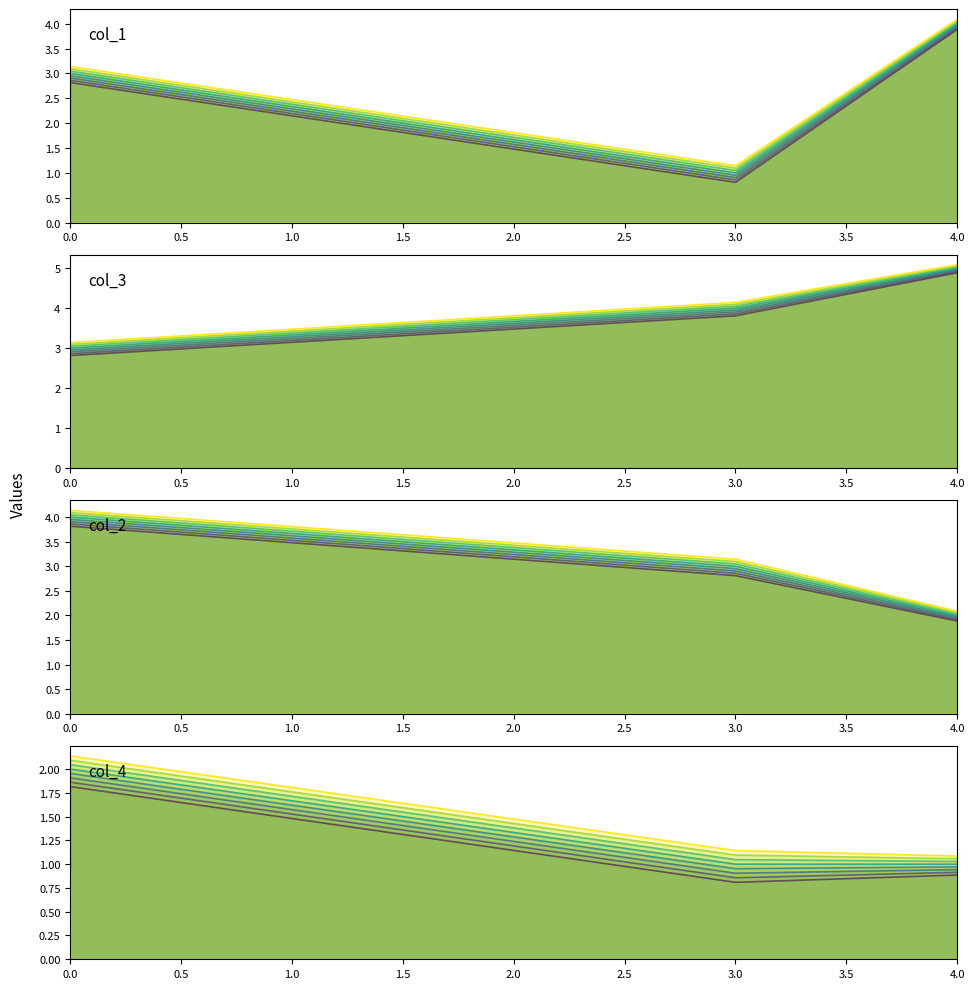

Rank the series by their average value, from highest to lowest.

col_3, col_2, col_1, col_4